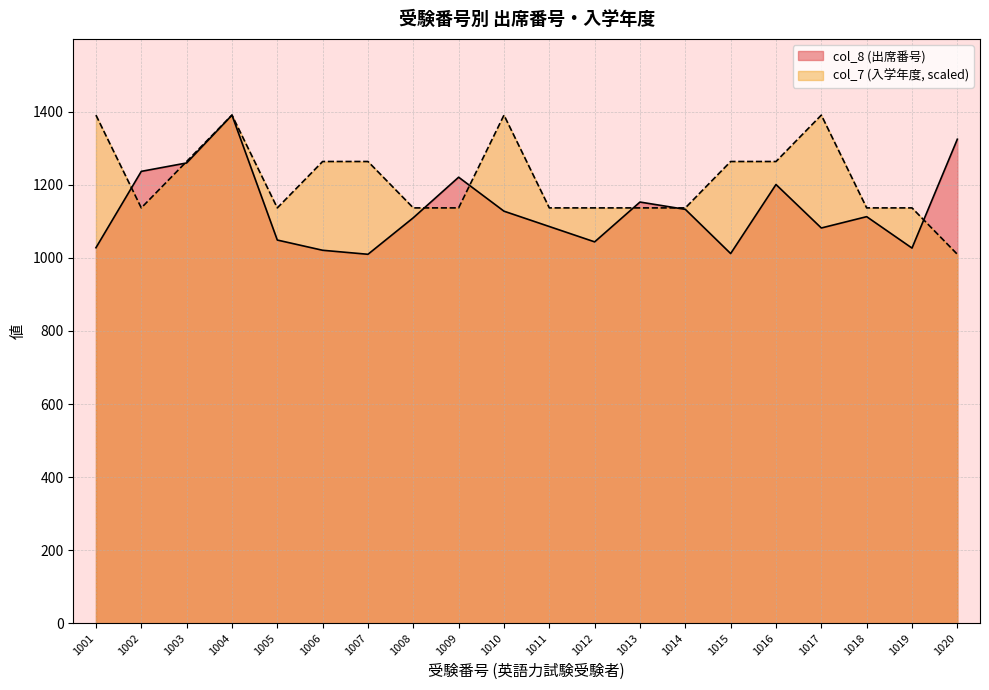

What is the difference between the col_8 values at 1013 and 1016?

48